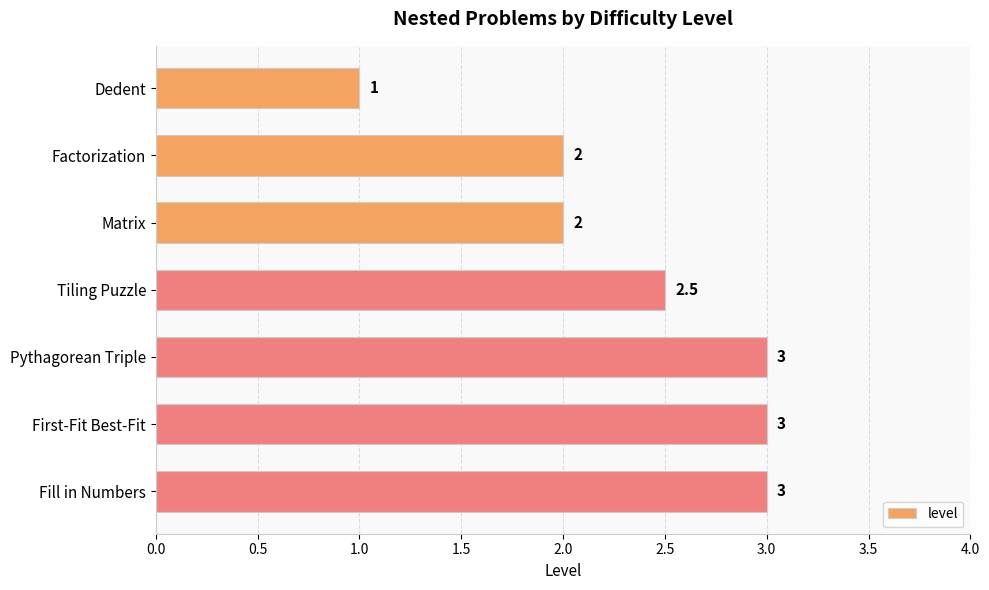

What position from the top is Pythagorean Triple?

5